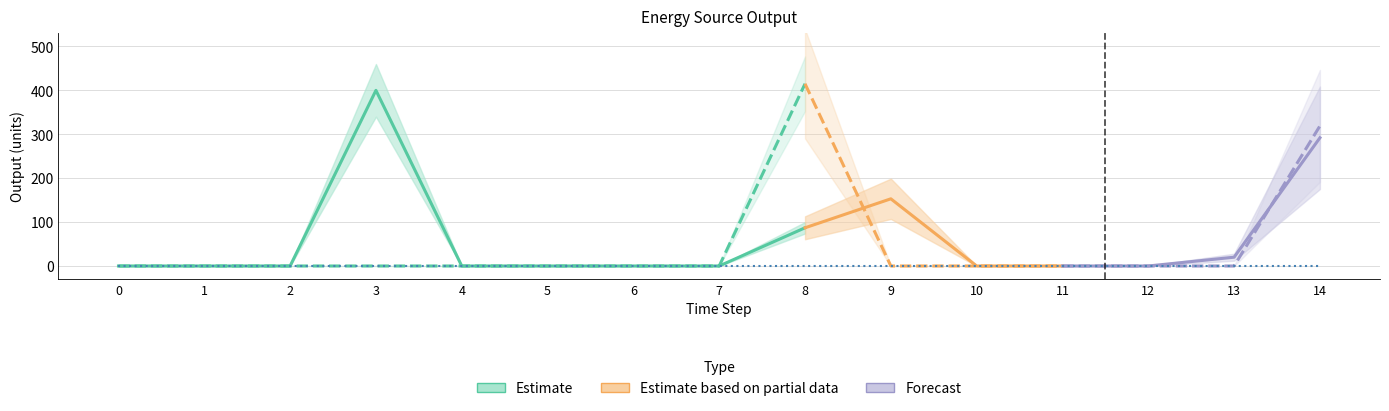

The Owned Batteries series shows -265 at 4. True or false?

False